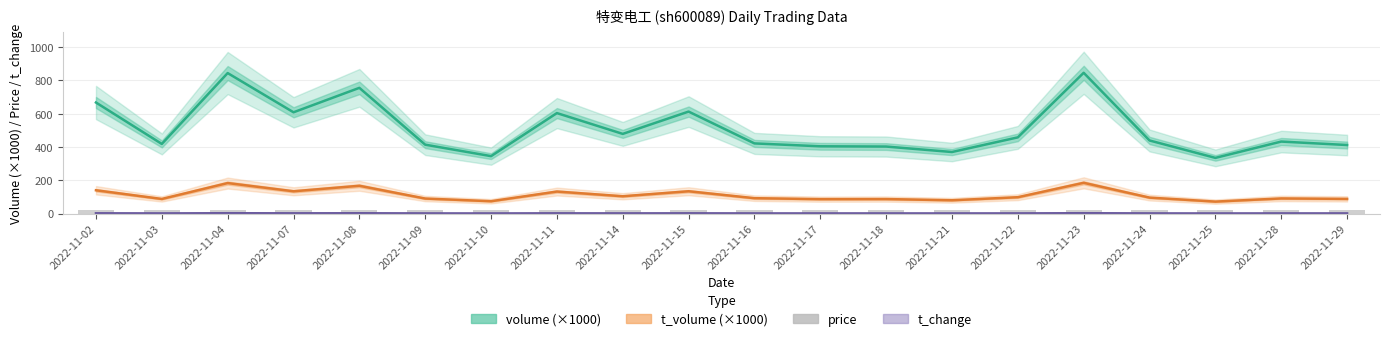

Rank the series at 2022-11-18 from lowest to highest value.

t_change, price, t_volume (×1000), volume (×1000)